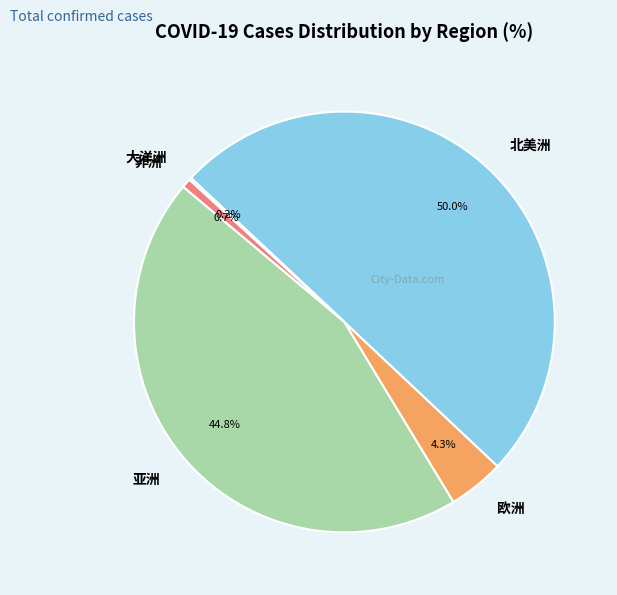

Which slice is the largest?

北美洲